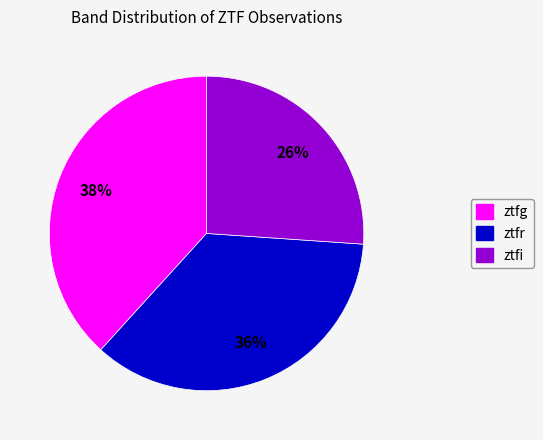

How many segments does this pie chart have?

3